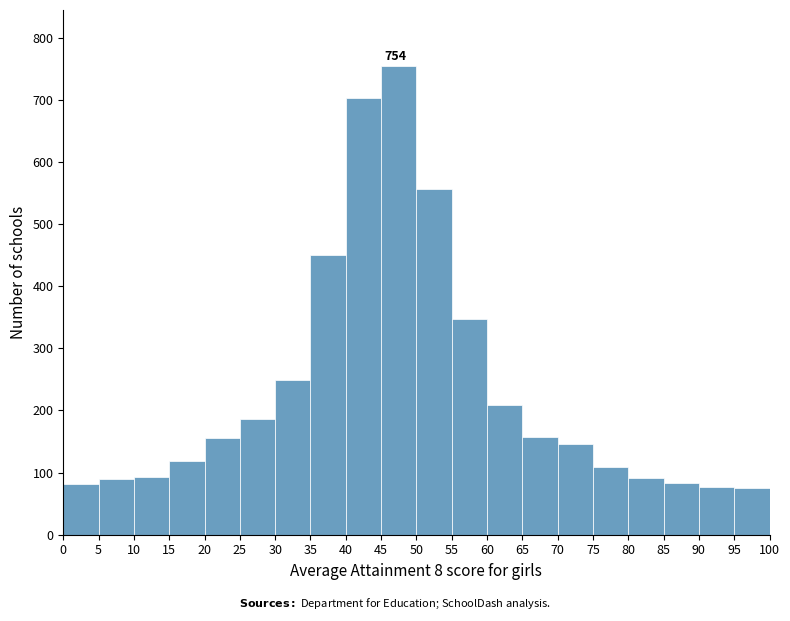

Which range on the x-axis has the tallest bar?

45 to 50